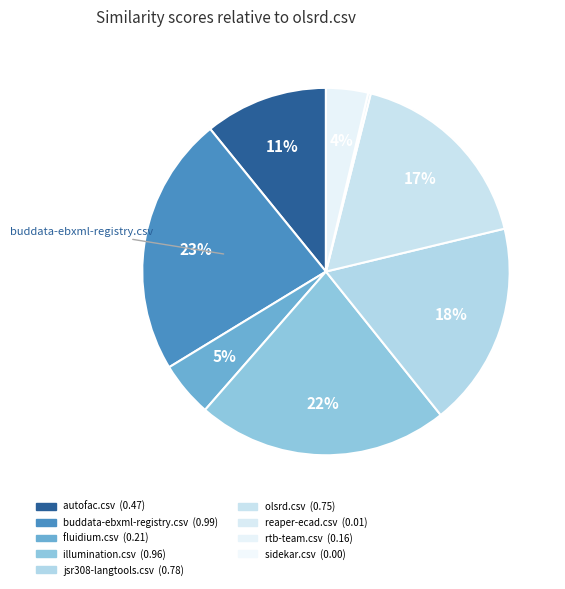

What portion of the pie excludes buddata-ebxml-registry.csv?

77.1%